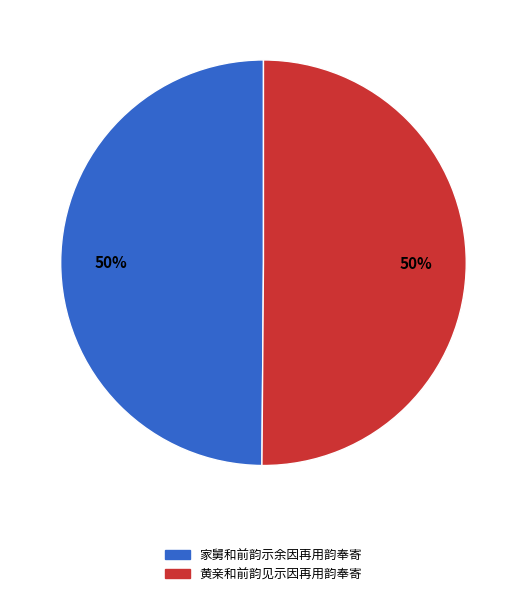

How many slices are in this pie chart?

2